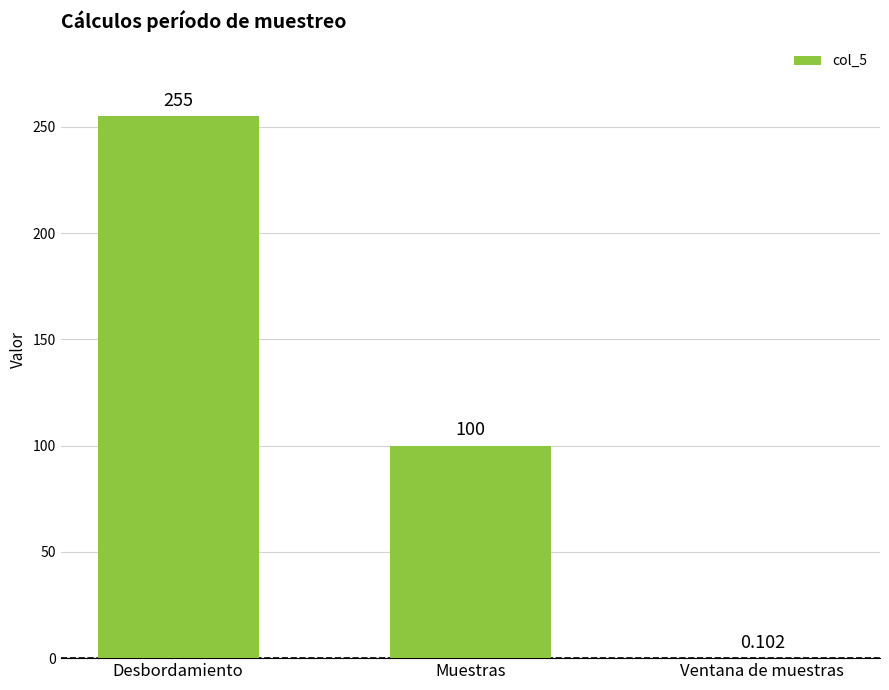

Which label corresponds to the largest value in the chart?

Desbordamiento